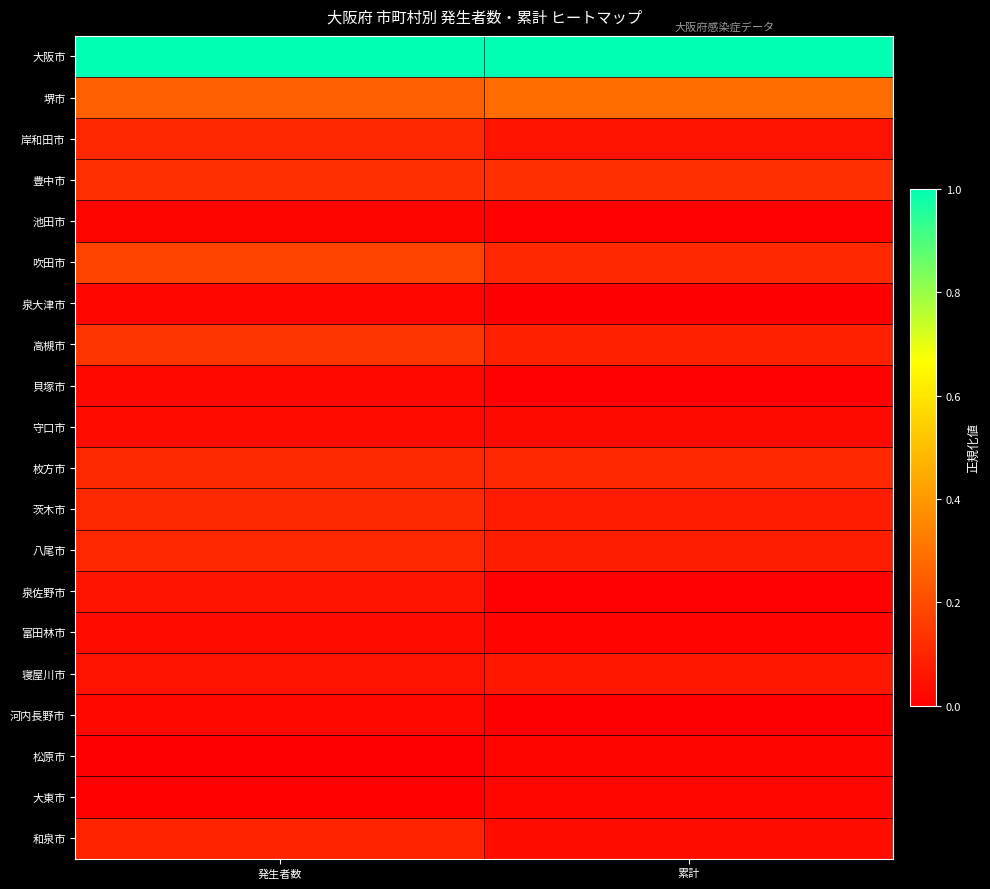

At how many categories does at least one series exceed 0?

2